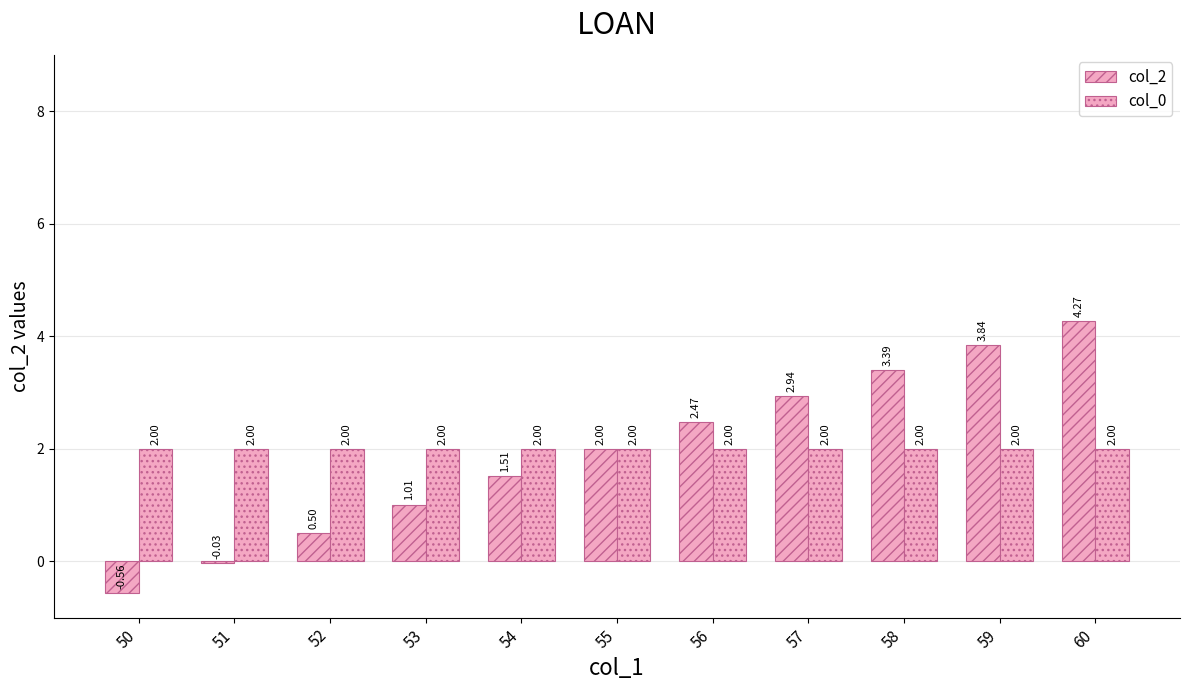

How many groups of bars are there?

11